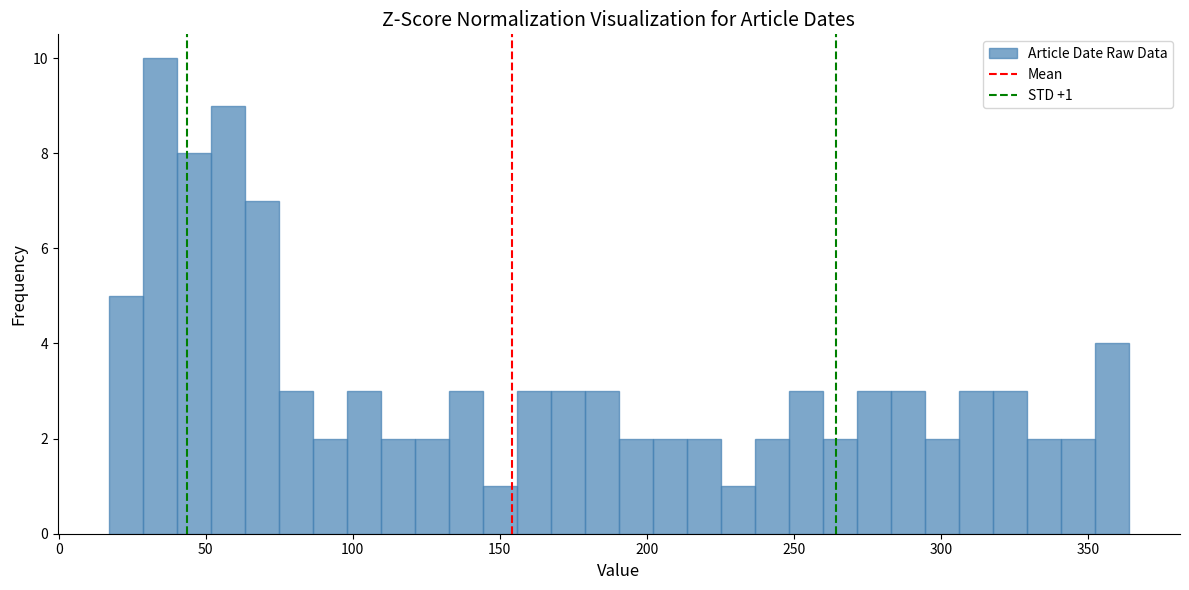

Read against the x-axis, roughly where is the centre of the tallest bar?

35